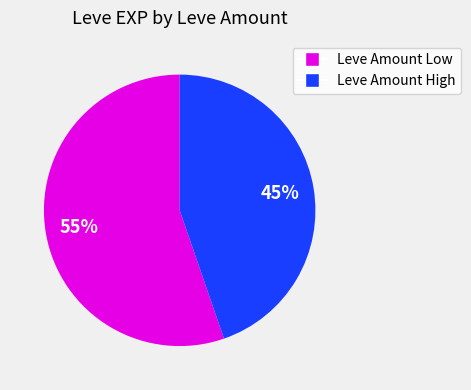

To the nearest percent, what is the average slice percentage?

50%